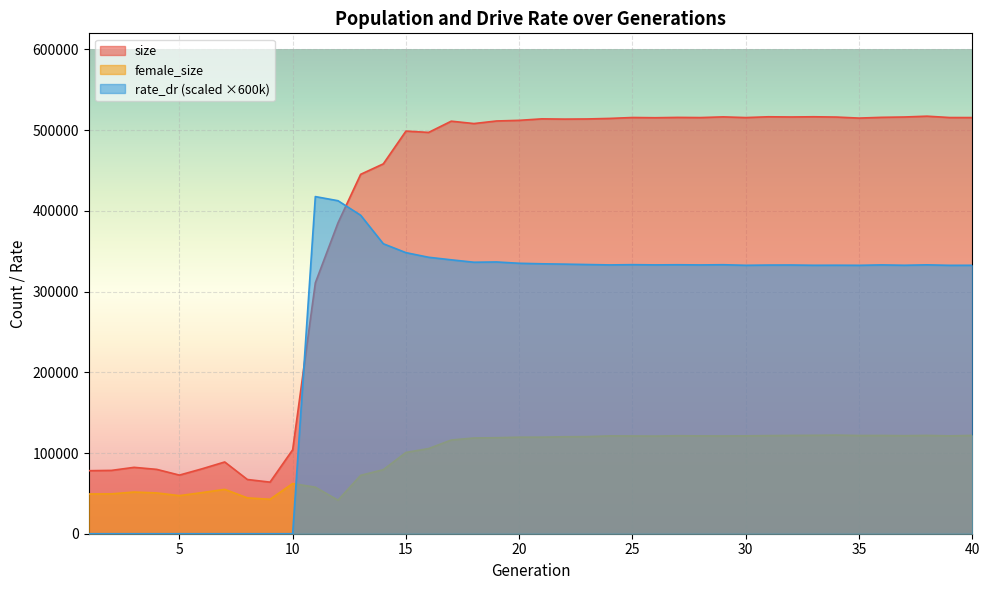

True or false: female_size has more than 2 interior local peaks.

True